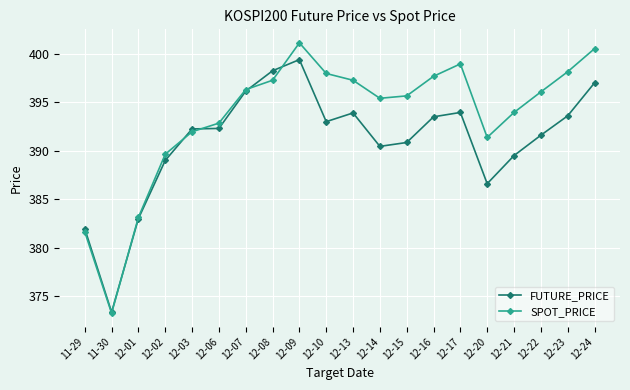

List the series in order of their overall mean, lowest first.

FUTURE_PRICE, SPOT_PRICE